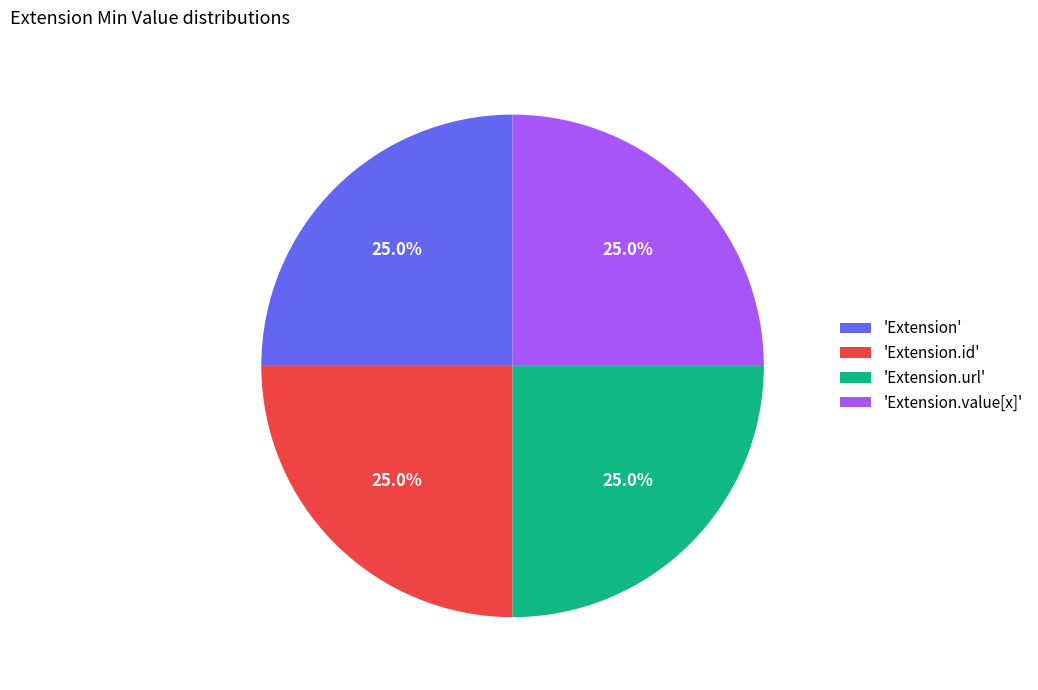

Does 'Extension.value[x]' account for over 50% of the chart?

No